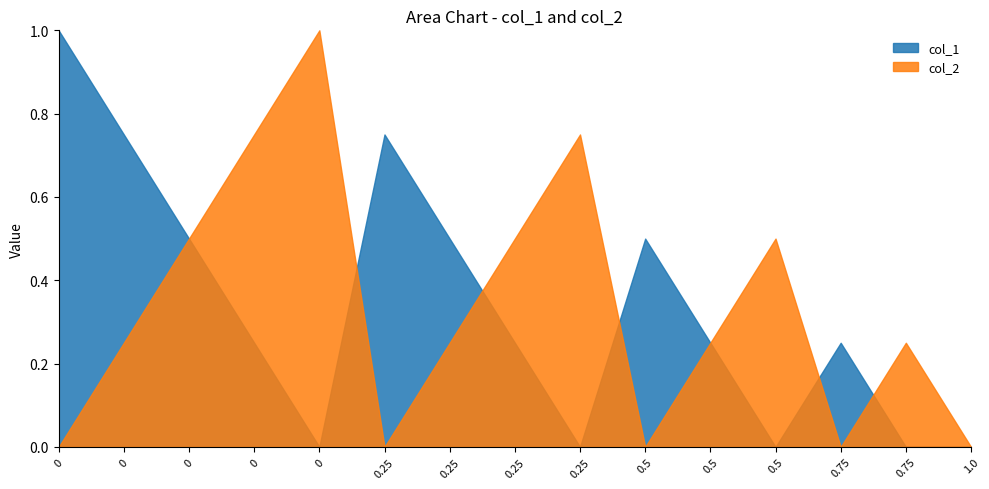

Reading right to left, list all the values displayed in this chart.

col_1: 1.0=0.0	0.75=0.0	0.75=0.2	0.5=0.0	0.5=0.2	0.5=0.5	0.25=0.0	0.25=0.2	0.25=0.5	0.25=0.8	0=0.0	0=0.2	0=0.5	0=0.8	0=1.0
col_2: 1.0=0.0	0.75=0.2	0.75=0.0	0.5=0.5	0.5=0.2	0.5=0.0	0.25=0.8	0.25=0.5	0.25=0.2	0.25=0.0	0=1.0	0=0.8	0=0.5	0=0.2	0=0.0